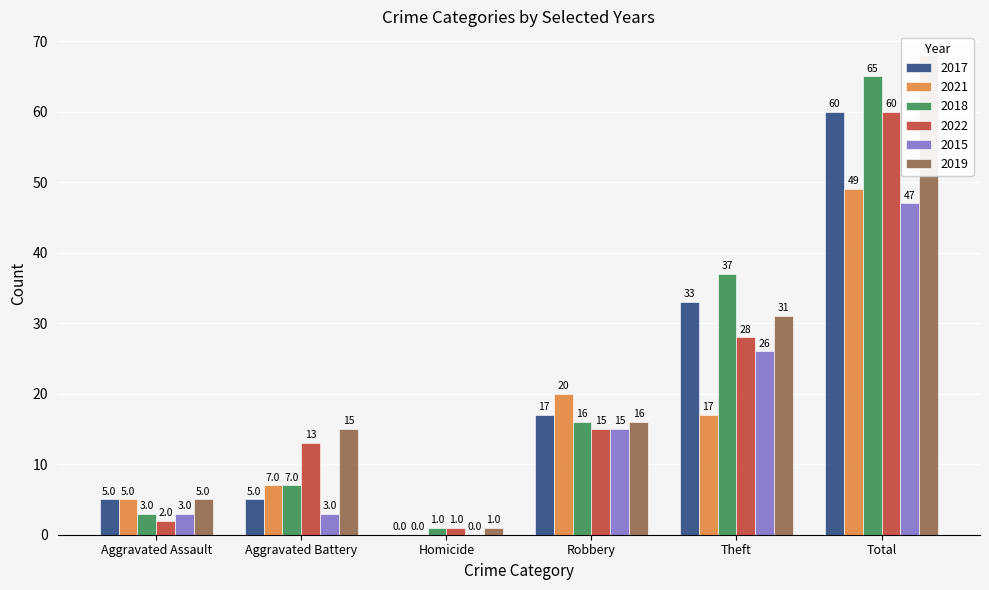

The value of 2015 at Aggravated Assault is 3. True or false?

True